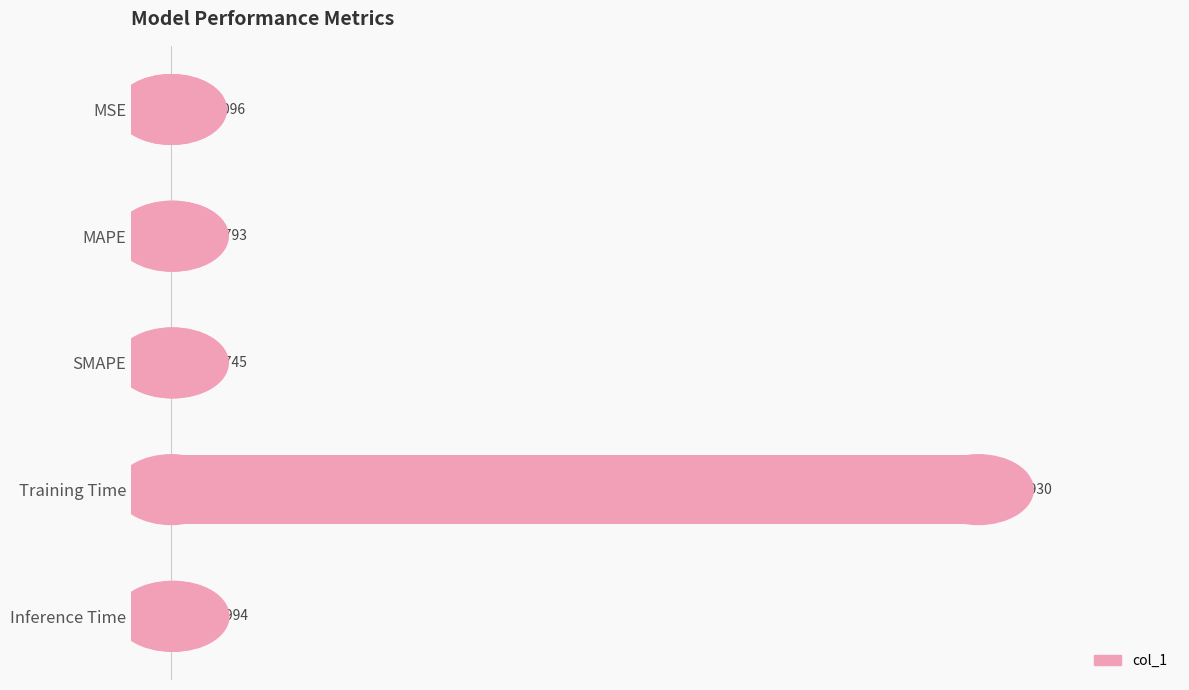

Which label corresponds to the largest value in the chart?

Training Time